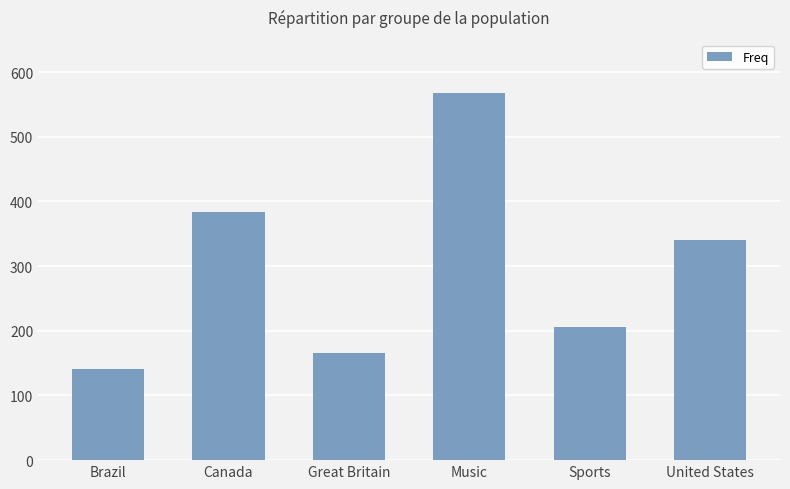

What is the value of the 5th bar from the left?

206